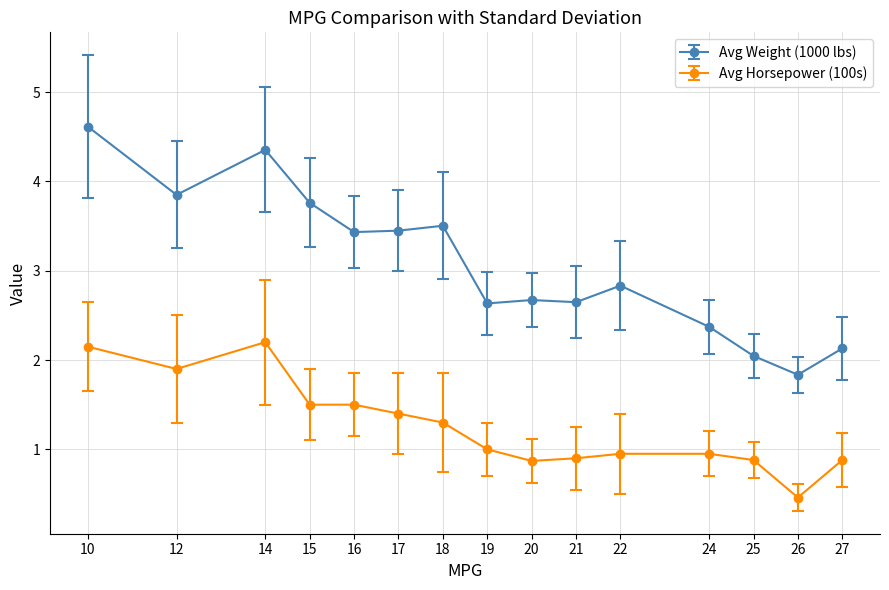

Which series has the widest spread of values?

Avg Weight (1000 lbs)